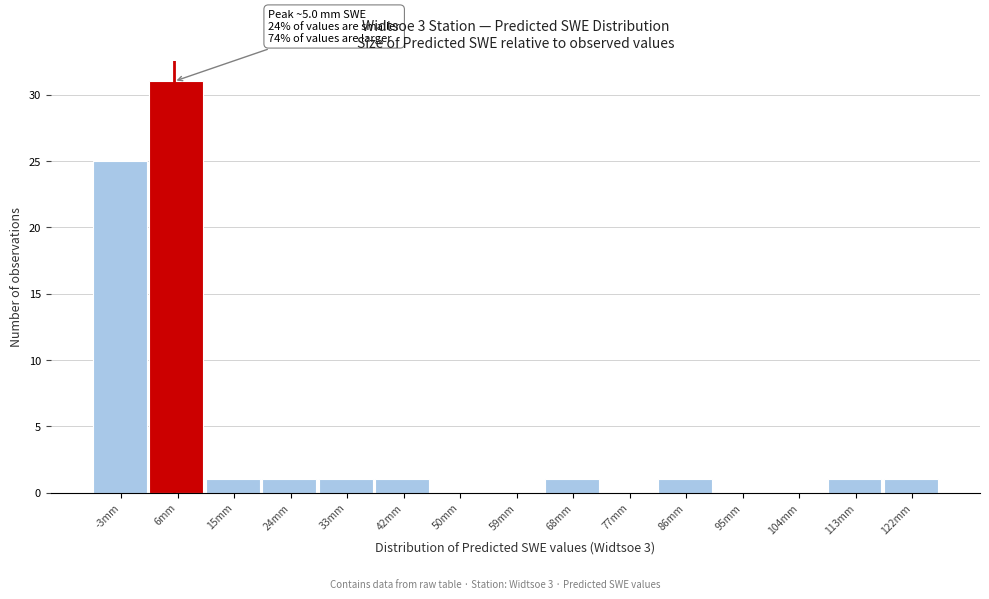

Which range on the x-axis has the tallest bar?

1 to 10